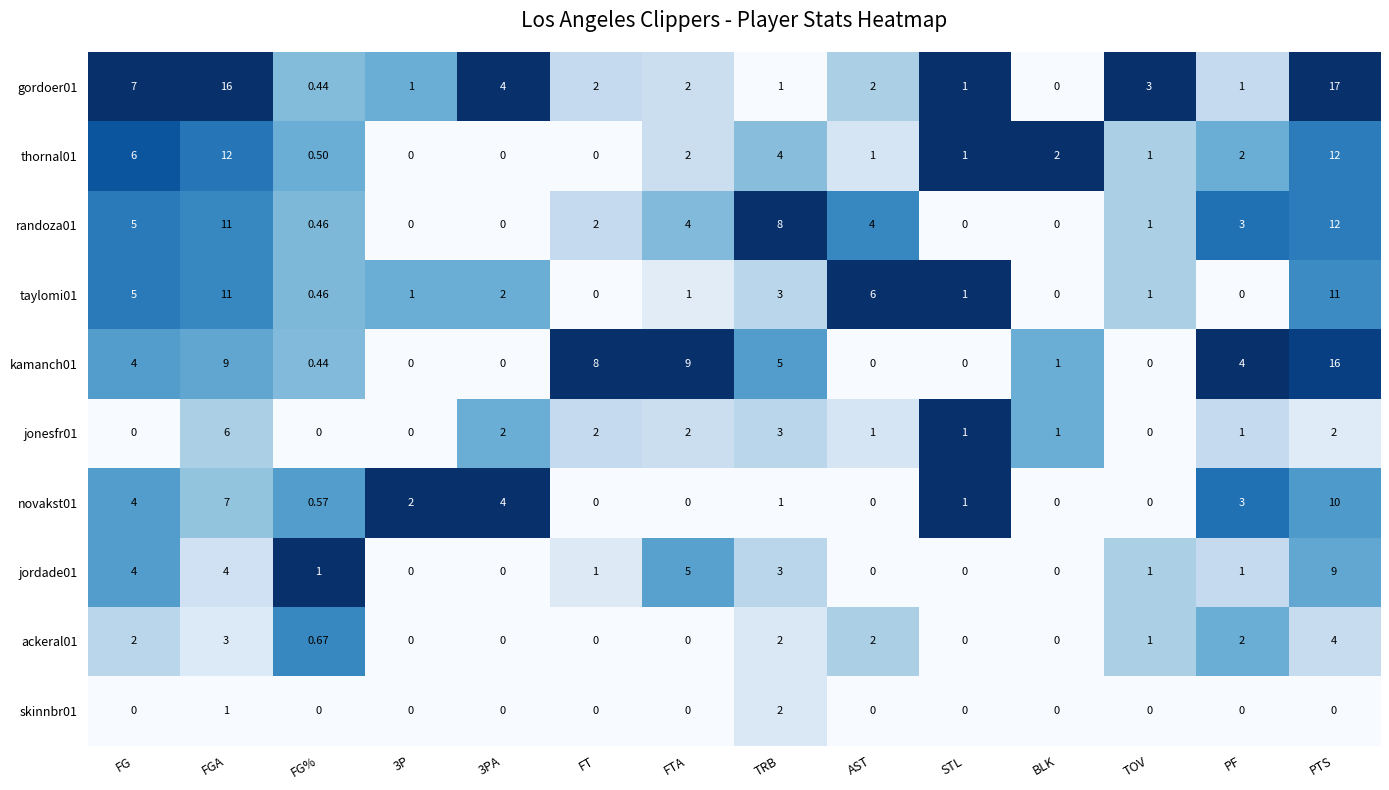

At which label does gordoer01 first exceed 2?

FG